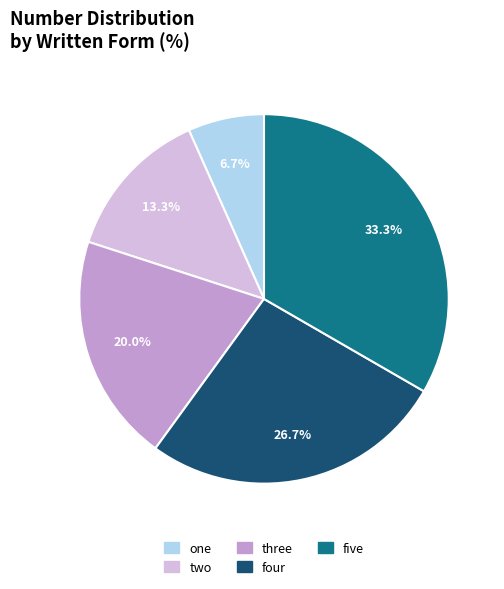

Rank the categories by value from lowest to highest.

one, two, three, four, five